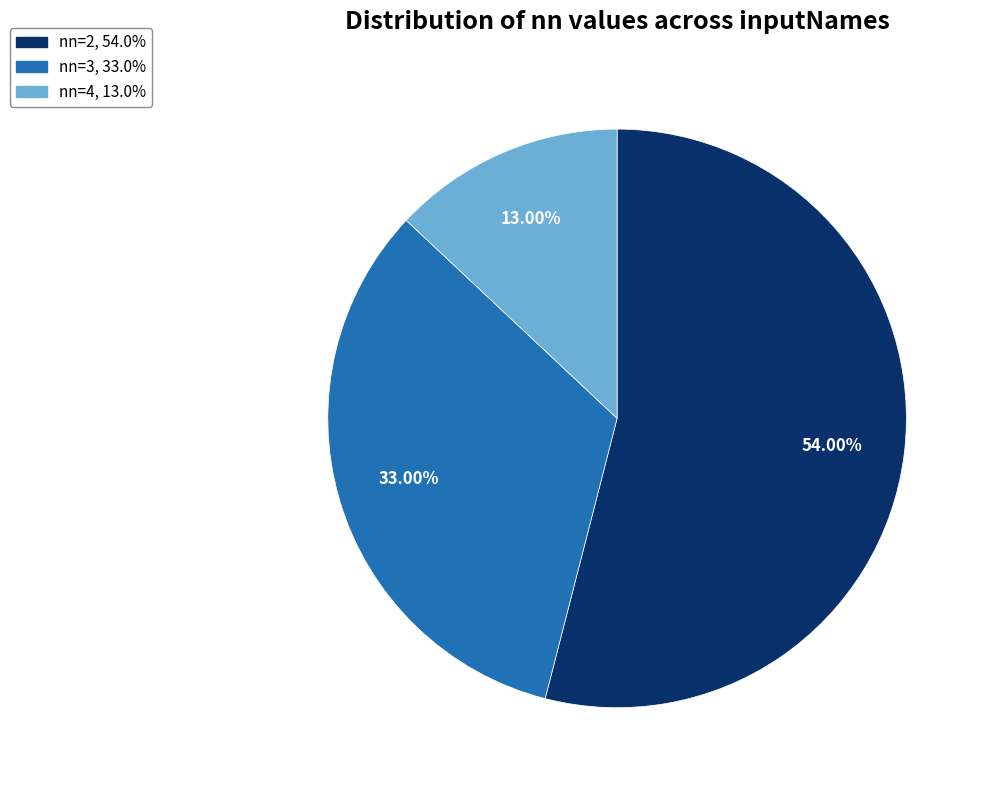

Between nn=3 and nn=4, which is larger?

nn=3